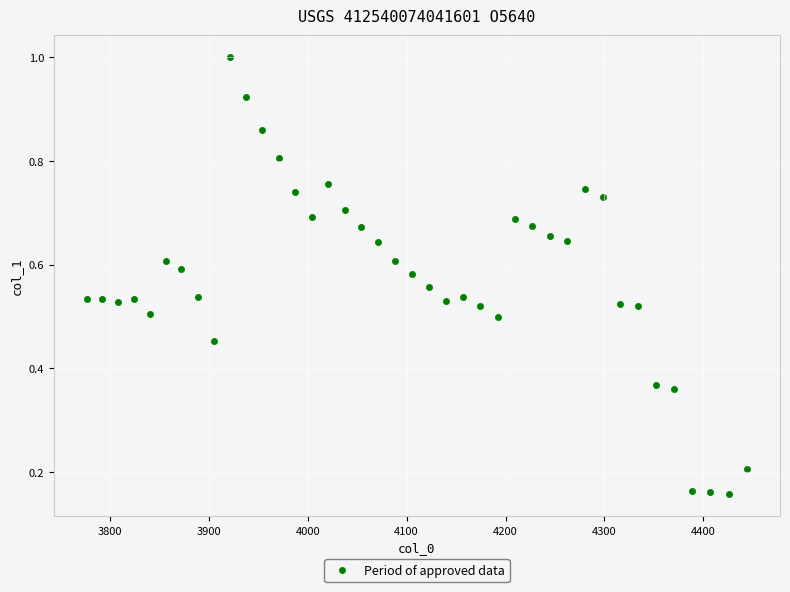

What is the range of X values (max minus min)?

667.4